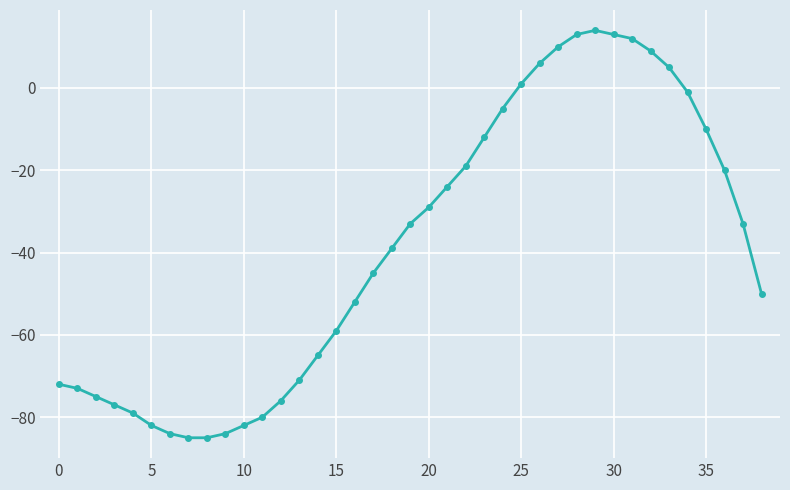

Does the chart have visible grid lines?

Yes